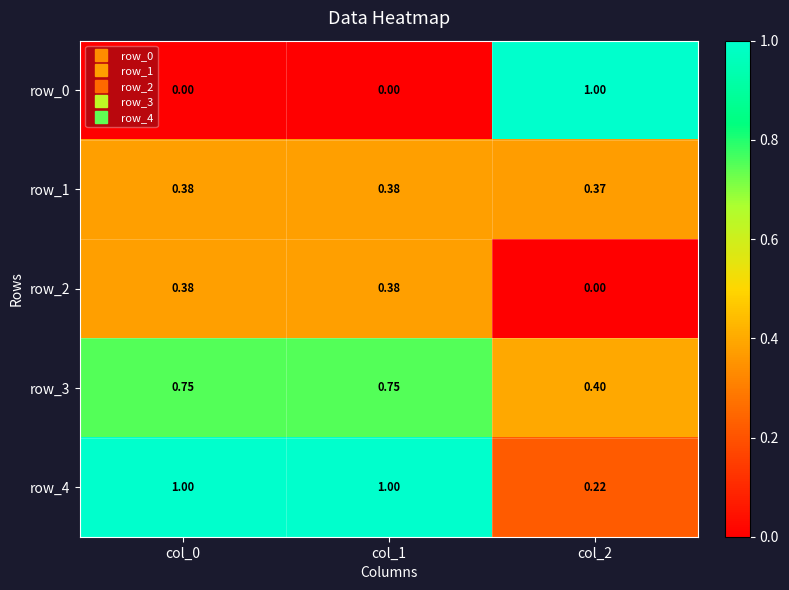

Which category has the highest value in the row_0 series?

col_2